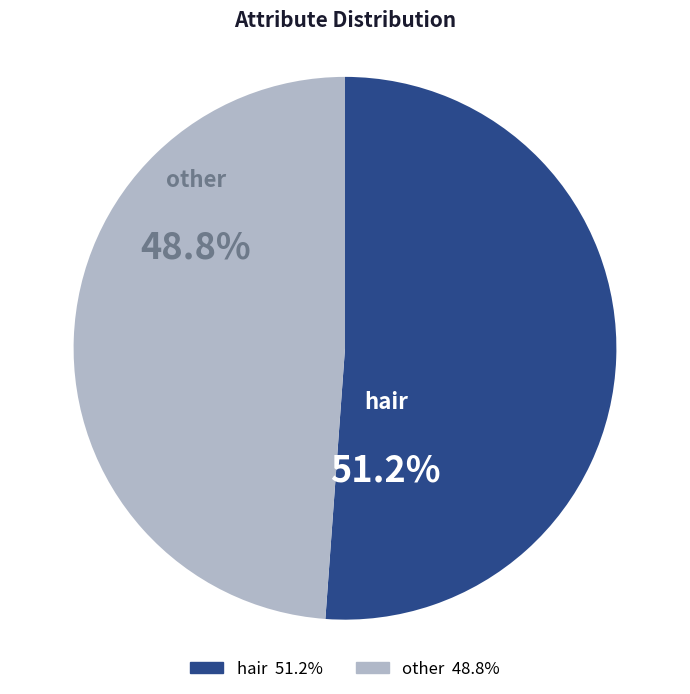

Does any single category account for the majority?

Yes